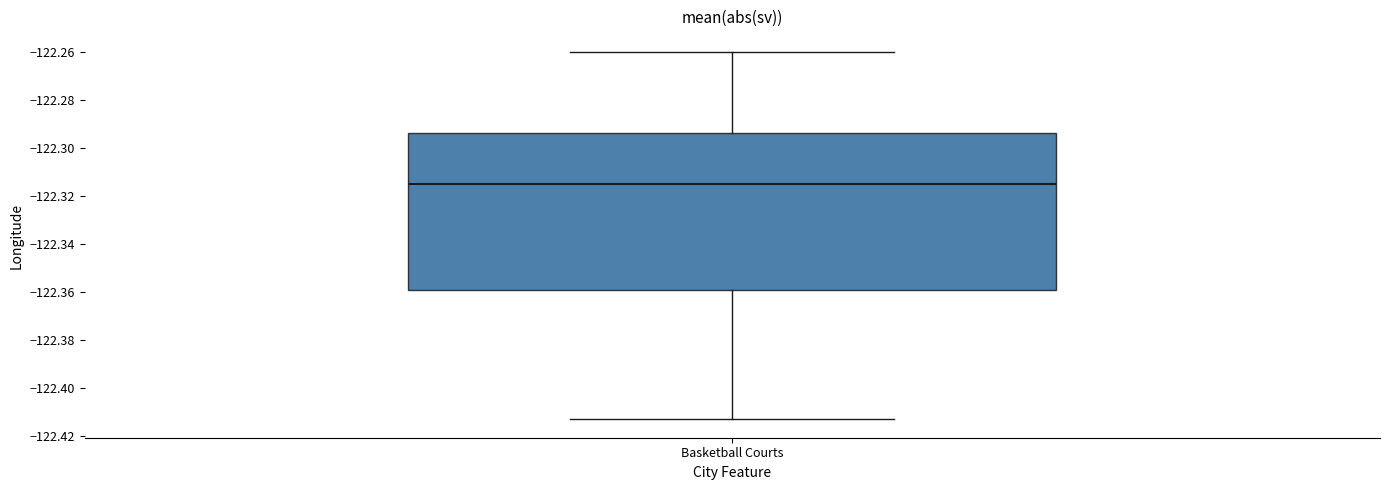

Transcribe this box plot: give where the median line is, the range the box spans, and where the two whiskers end, as read against the y-axis. The values are not printed on the chart, so give them approximately, as read against the axis.

median -122.314, box -122.360 to -122.294, whiskers -122.414 to -122.260